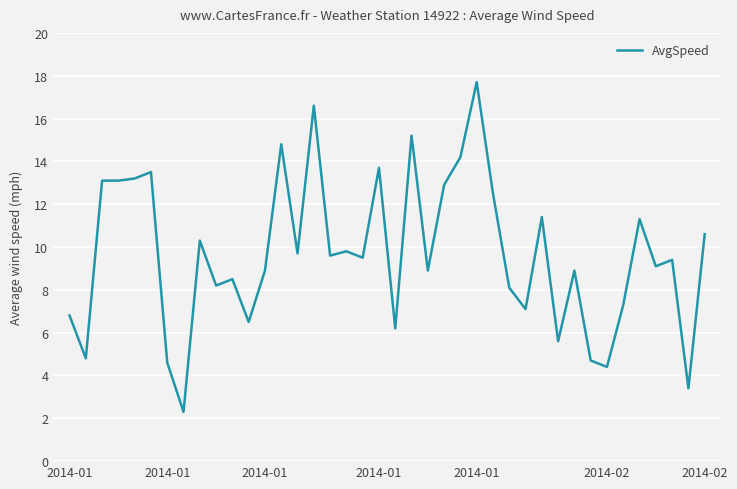

What is the maximum value shown in the chart?

17.7